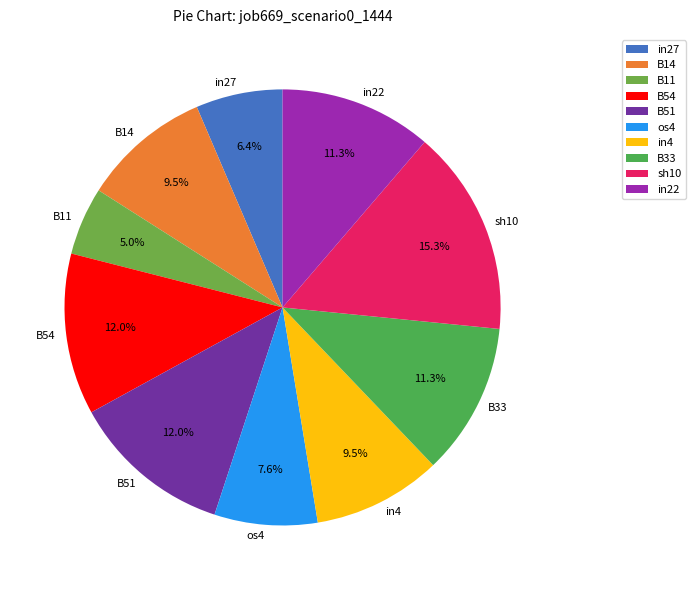

Combined, what portion of the pie is os4 and sh10?

22.9%